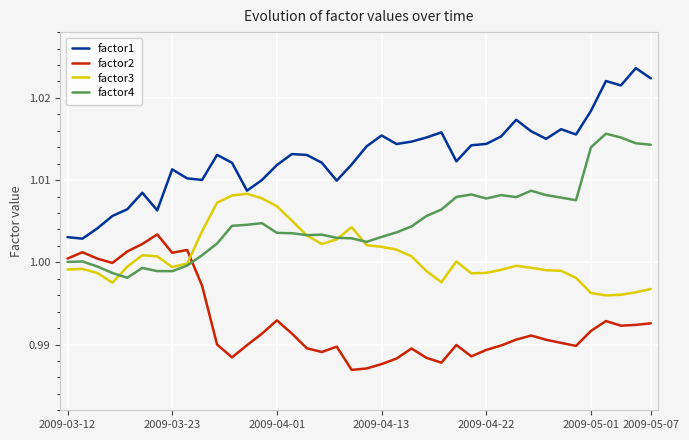

Does the chart display data point markers on the line(s)?

No